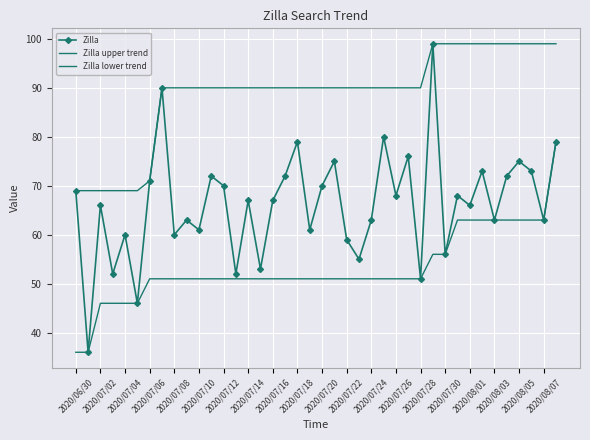

Reading left to right, transcribe all the data shown in this chart.

Zilla: 69	36	66	52	60	46	71	90	60	63	61	72	70	52	67	53	67	72	79	61	70	75	59	55	63	80	68	76	51	99	56	68	66	73	63	72	75	73	63	79
Zilla upper trend: 69	69	69	69	69	69	71	90	90	90	90	90	90	90	90	90	90	90	90	90	90	90	90	90	90	90	90	90	90	99	99	99	99	99	99	99	99	99	99	99
Zilla lower trend: 36	36	46	46	46	46	51	51	51	51	51	51	51	51	51	51	51	51	51	51	51	51	51	51	51	51	51	51	51	56	56	63	63	63	63	63	63	63	63	79